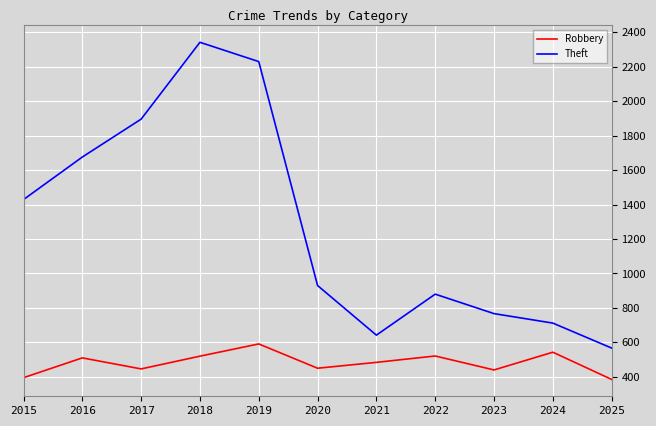

True or false: Theft and Robbery cross at least once.

False